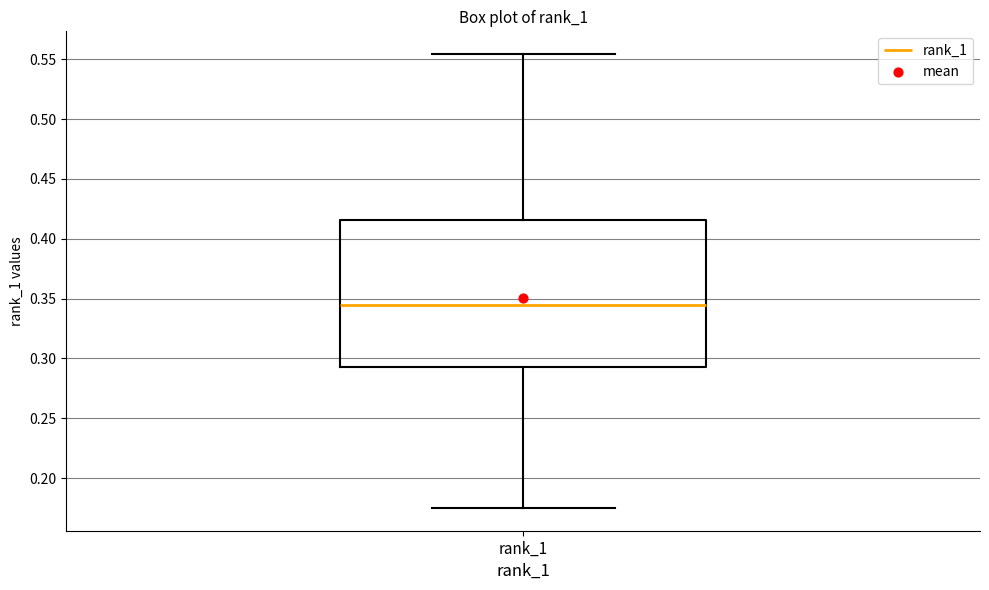

Transcribe this box plot: give where the median line is, the range the box spans, and where the two whiskers end, as read against the y-axis. The values are not printed on the chart, so give them approximately, as read against the axis.

median 0.345, box 0.295 to 0.415, whiskers 0.175 to 0.555